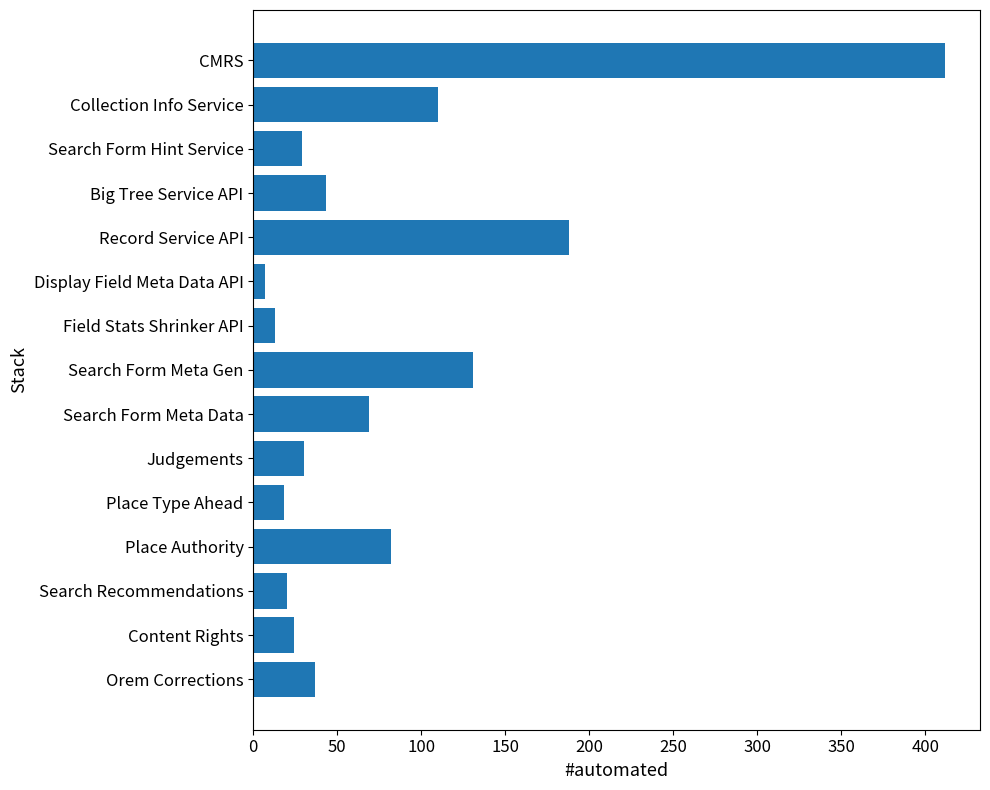

At which label is the value closest to 209?

Record Service API